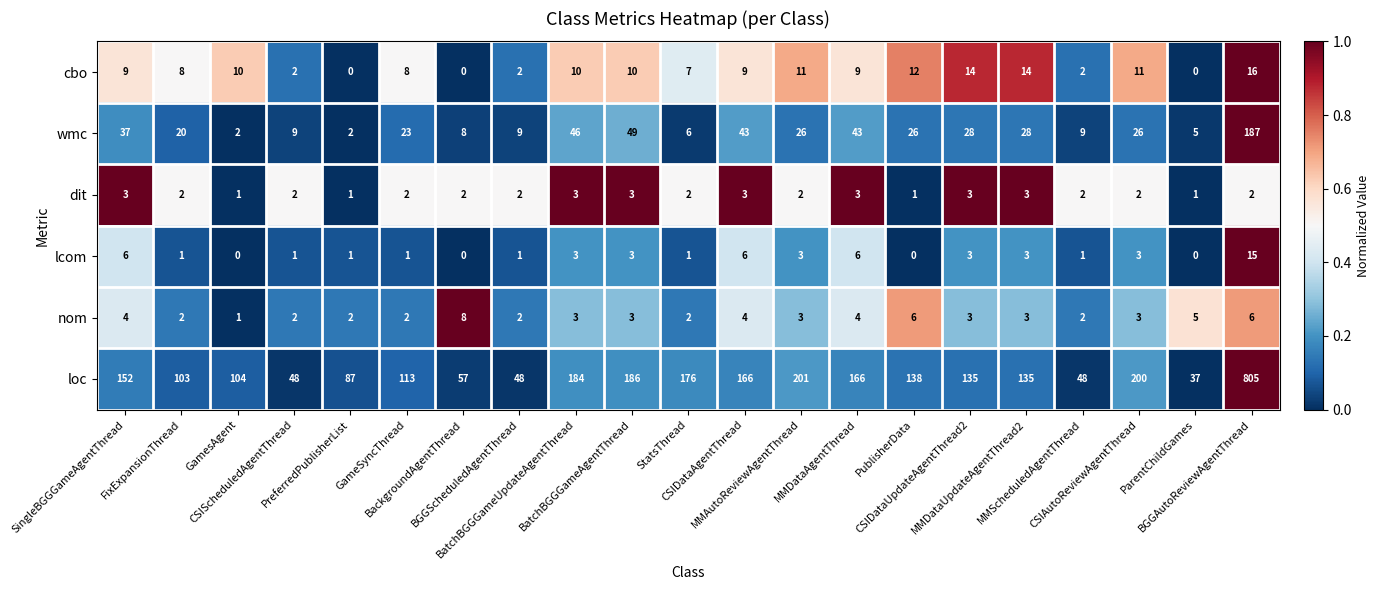

How many data points does each series have?

21